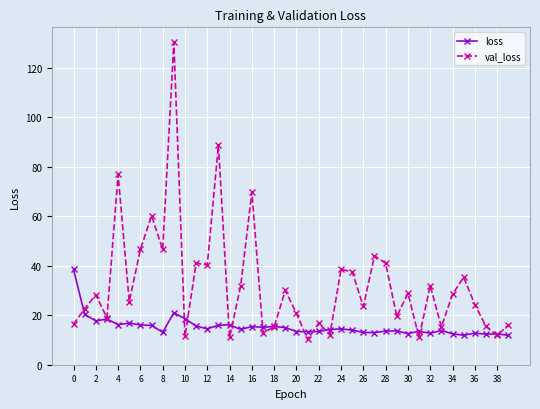

True or false: val_loss and loss cross at least once.

True